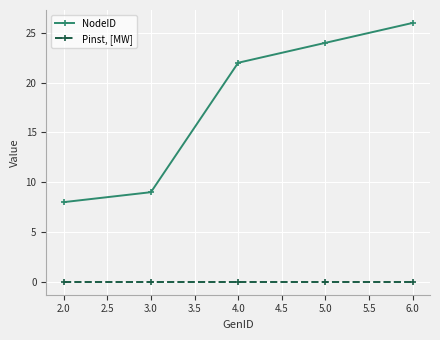

Reading left to right, extract all data points from this chart.

NodeID: 8	9	22	24	26
Pinst, [MW]: 0	0	0	0	0